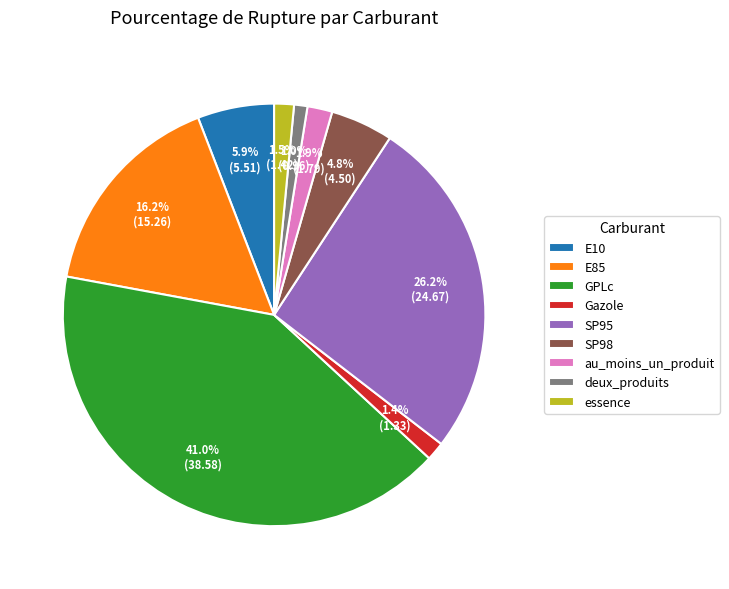

Which category has the biggest portion of the pie?

GPLc